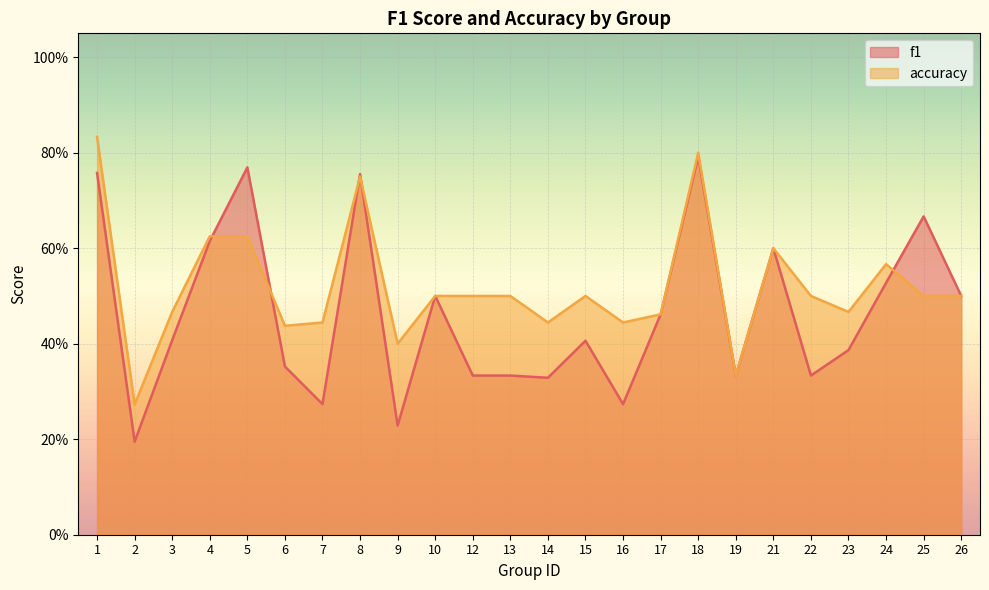

What is the sum of the accuracy values at 14 and 15?

0.9